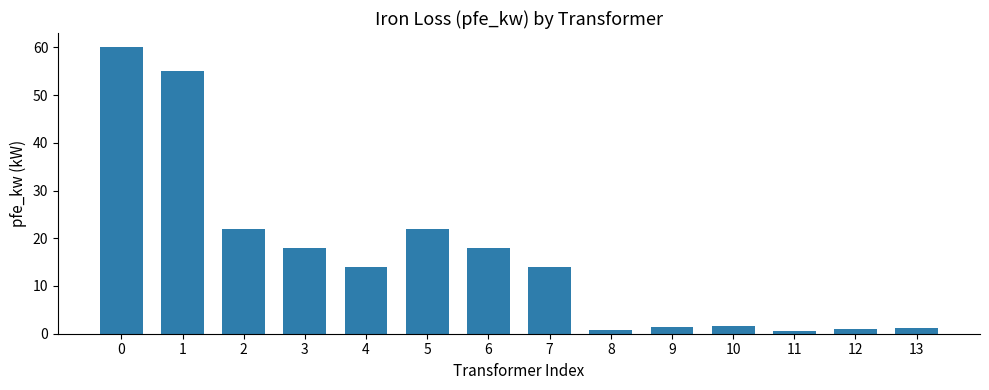

What is the minimum value shown in the chart?

0.6